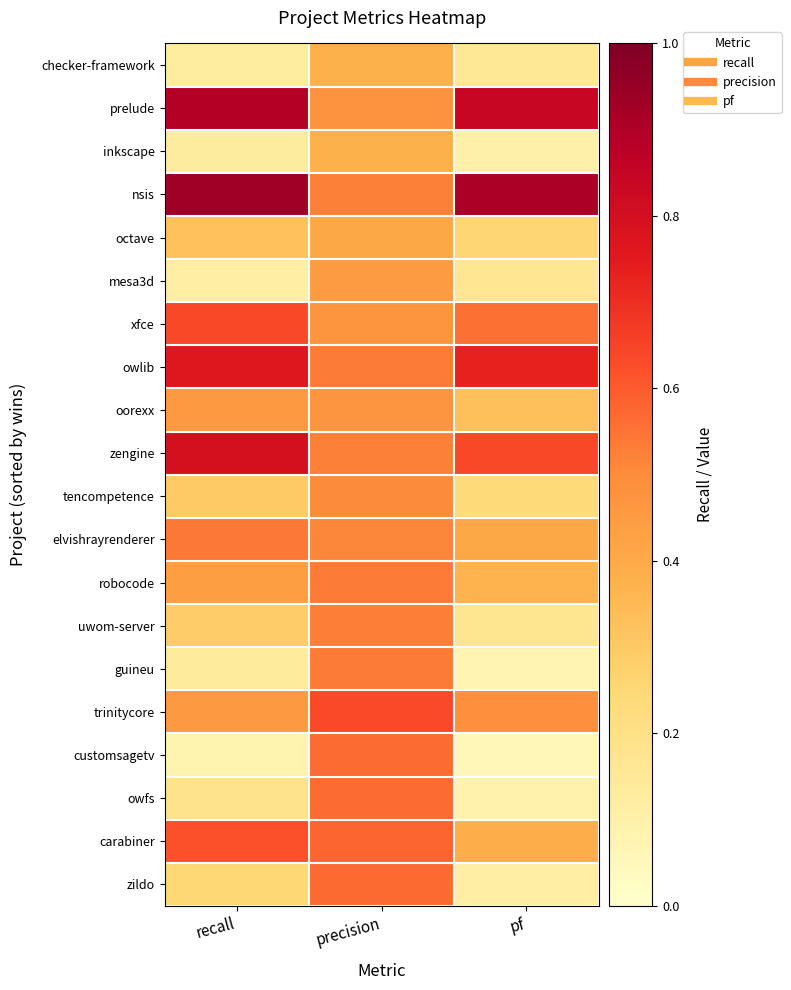

What is the total value across all series at precision?

10.2